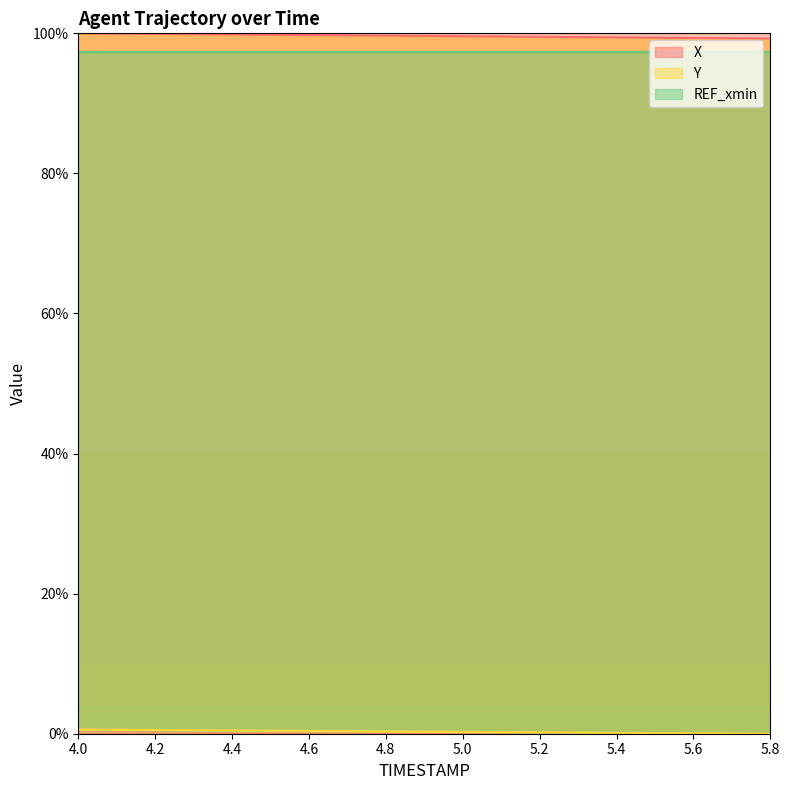

True or false: Y has more than 1 interior local peaks.

False